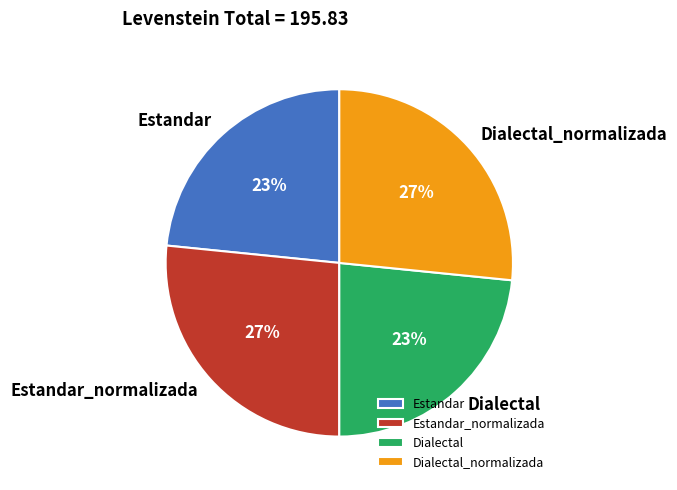

To the nearest percent, what portion does Dialectal_normalizada represent?

27%